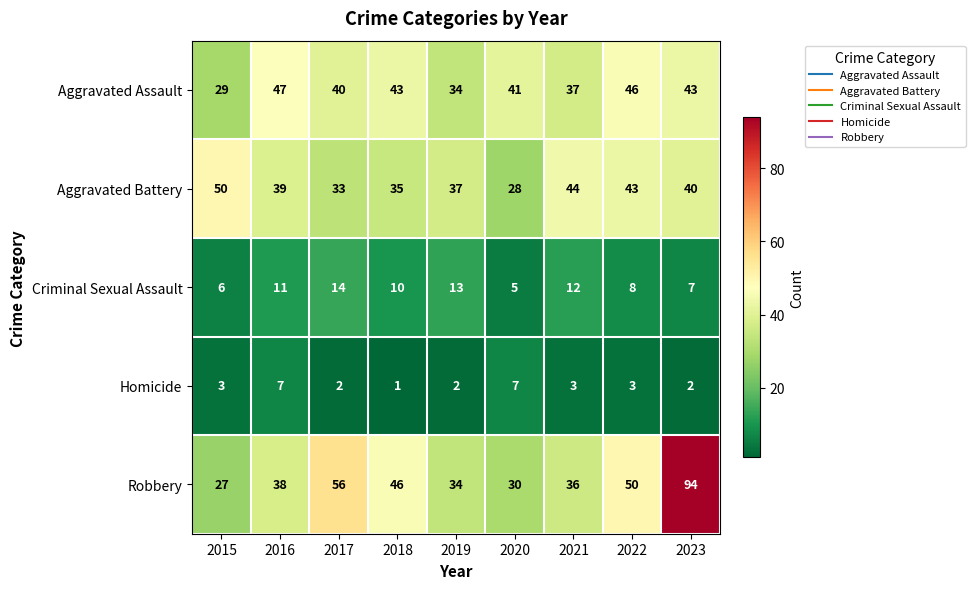

Rank the series by their maximum value, from highest to lowest.

Robbery, Aggravated Battery, Aggravated Assault, Criminal Sexual Assault, Homicide